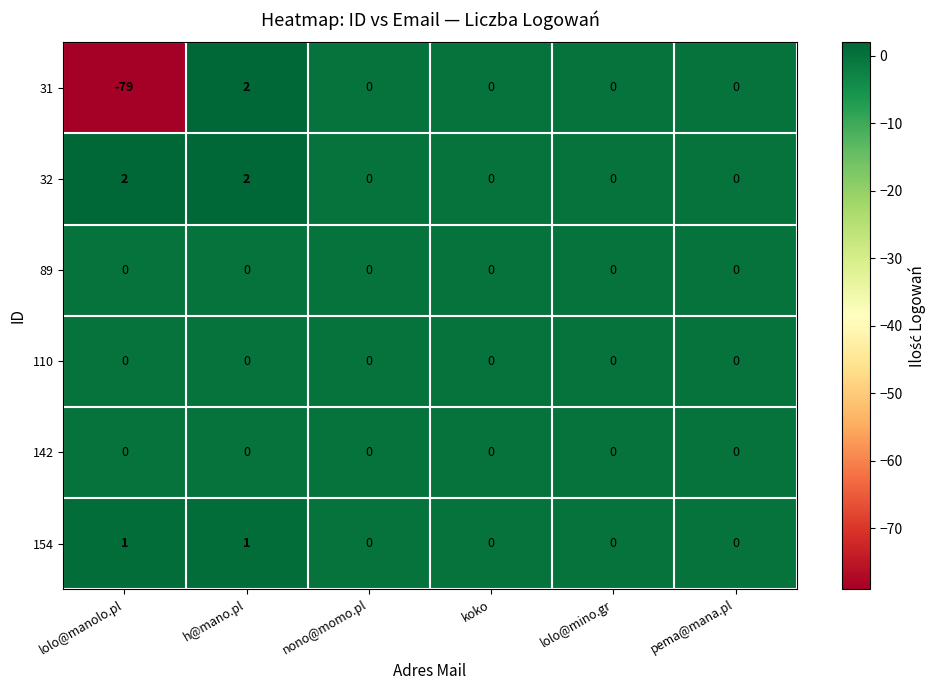

At which category is the sum across all series the highest?

h@mano.pl